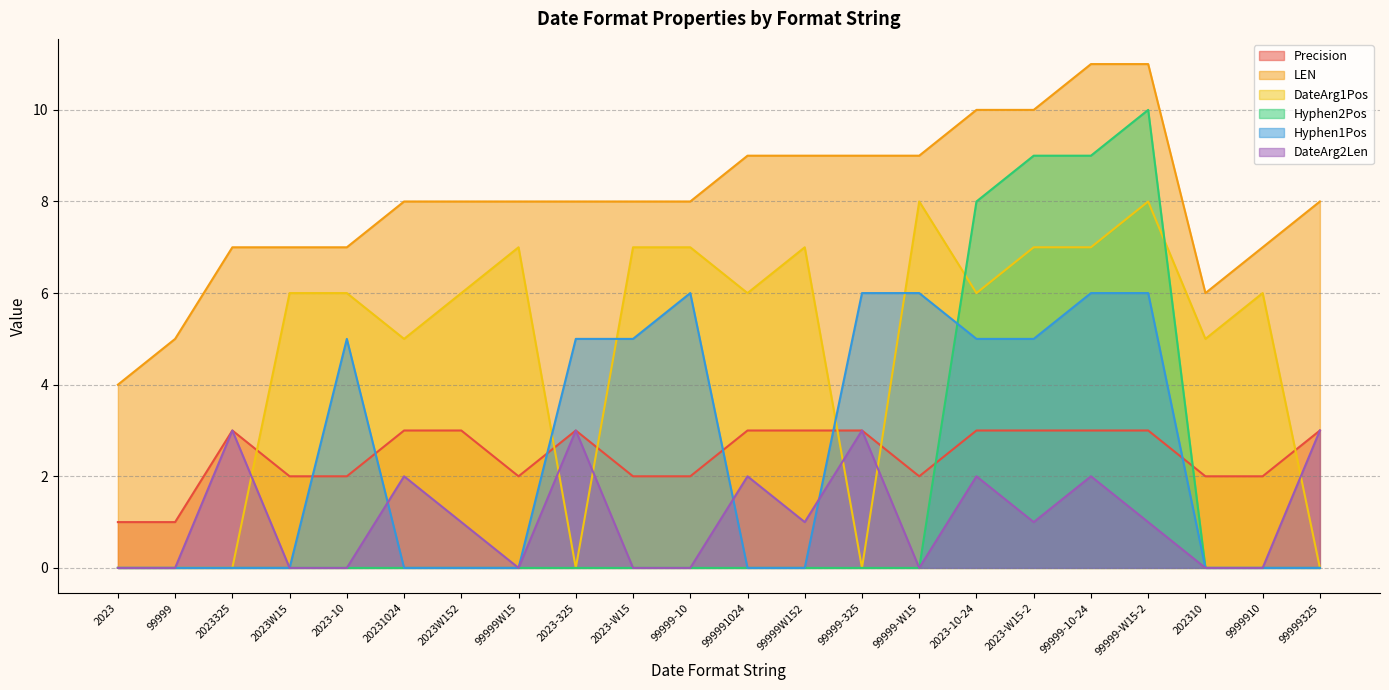

How many LEN values are between 7 and 9?

15